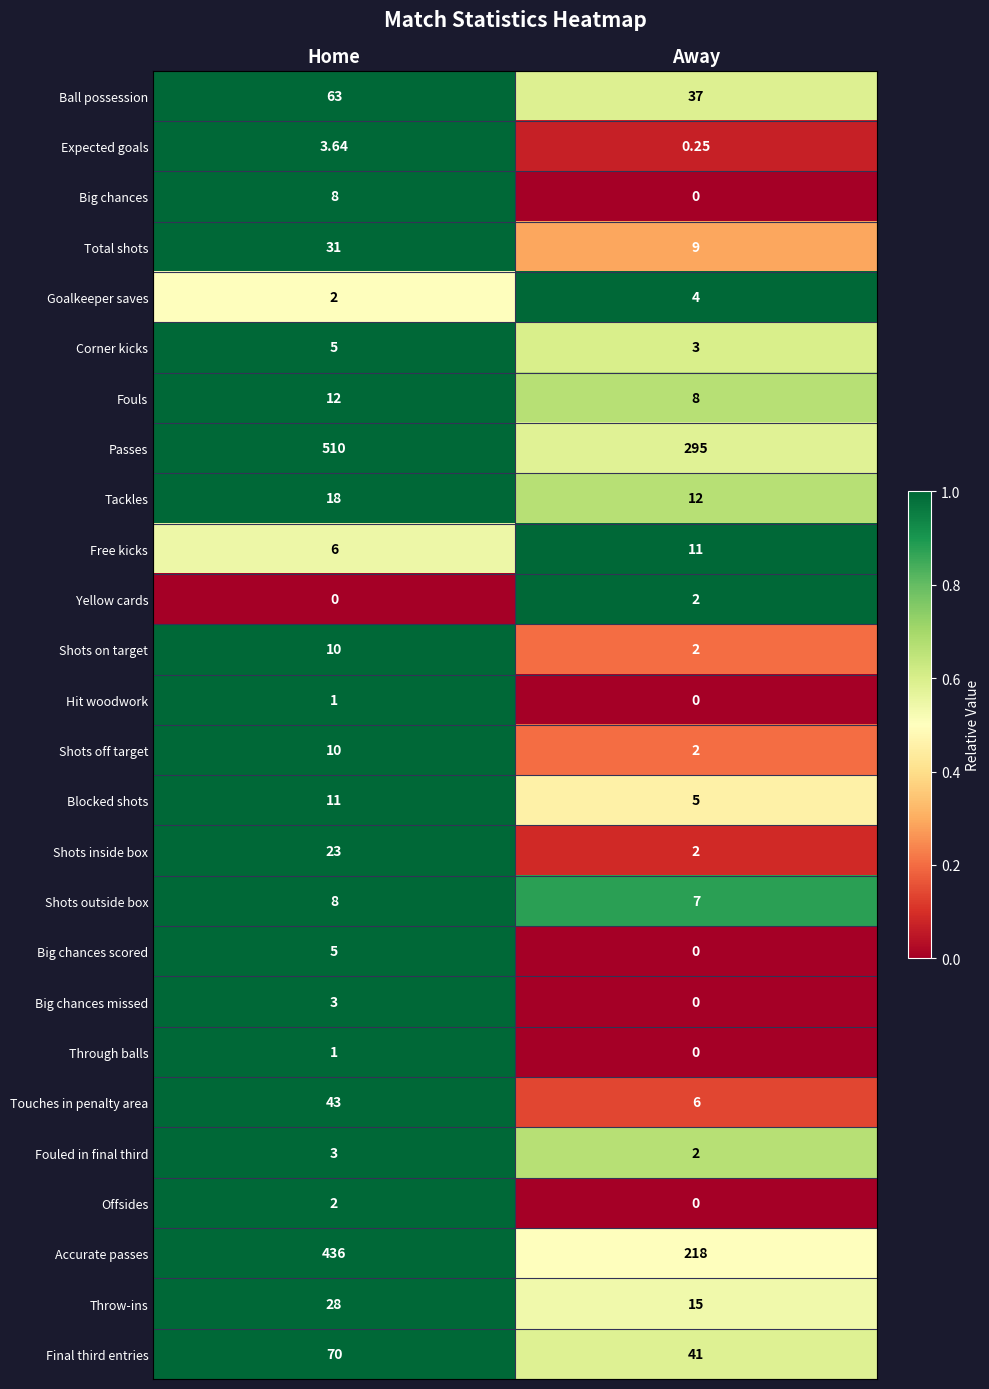

What is the total value across all series at Home?

1312.6